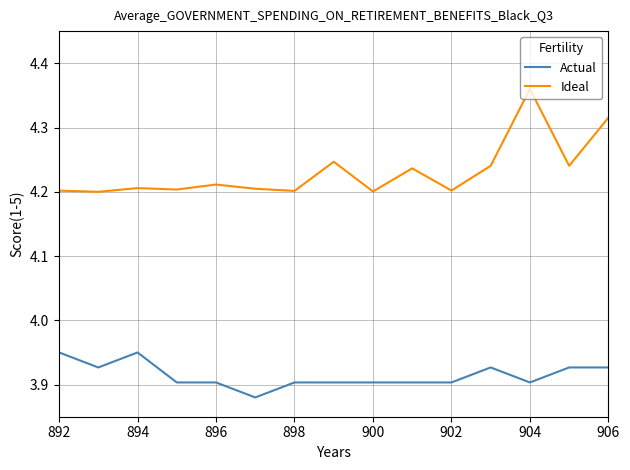

List the series in order of their peak value, lowest first.

Actual, Ideal